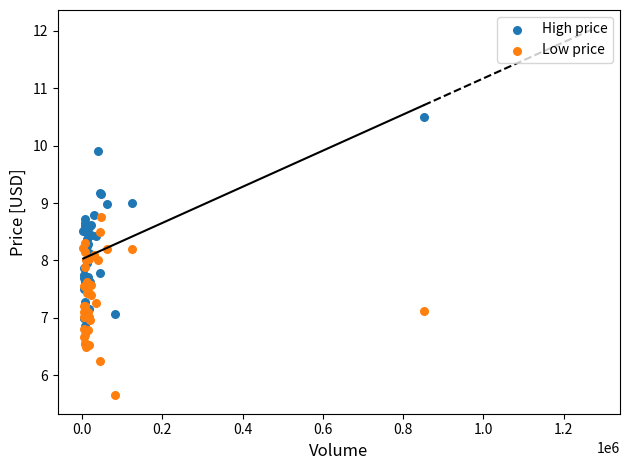

What are all the series names shown in the legend?

High price, Low price